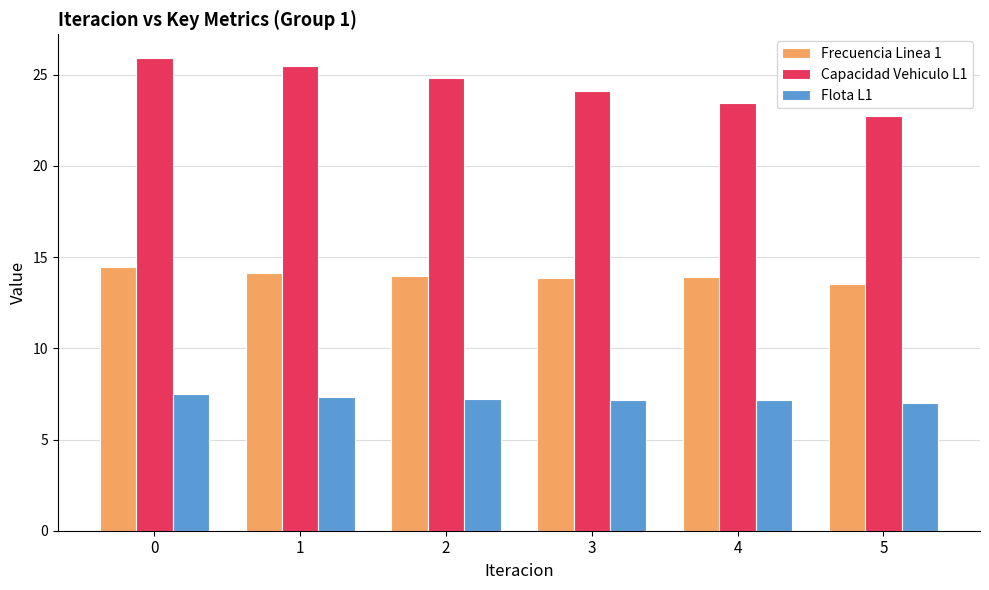

True or false: Flota L1 has a value of 11.3 at 4.

False